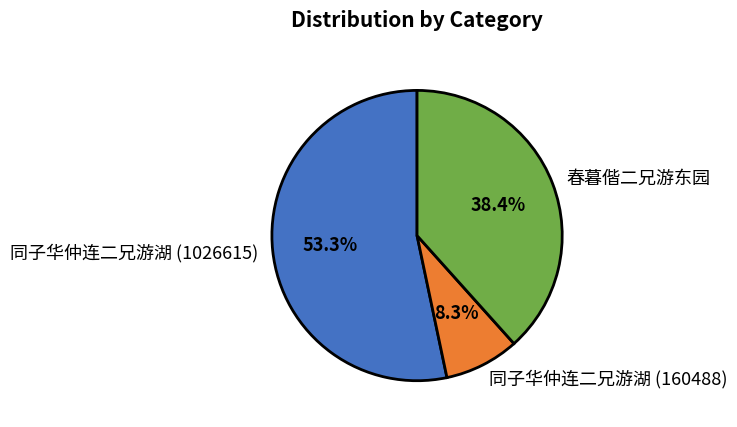

To the nearest percent, what is the difference between the 同子华仲连二兄游湖 (160488) and 同子华仲连二兄游湖 (1026615) slice percentages?

45%